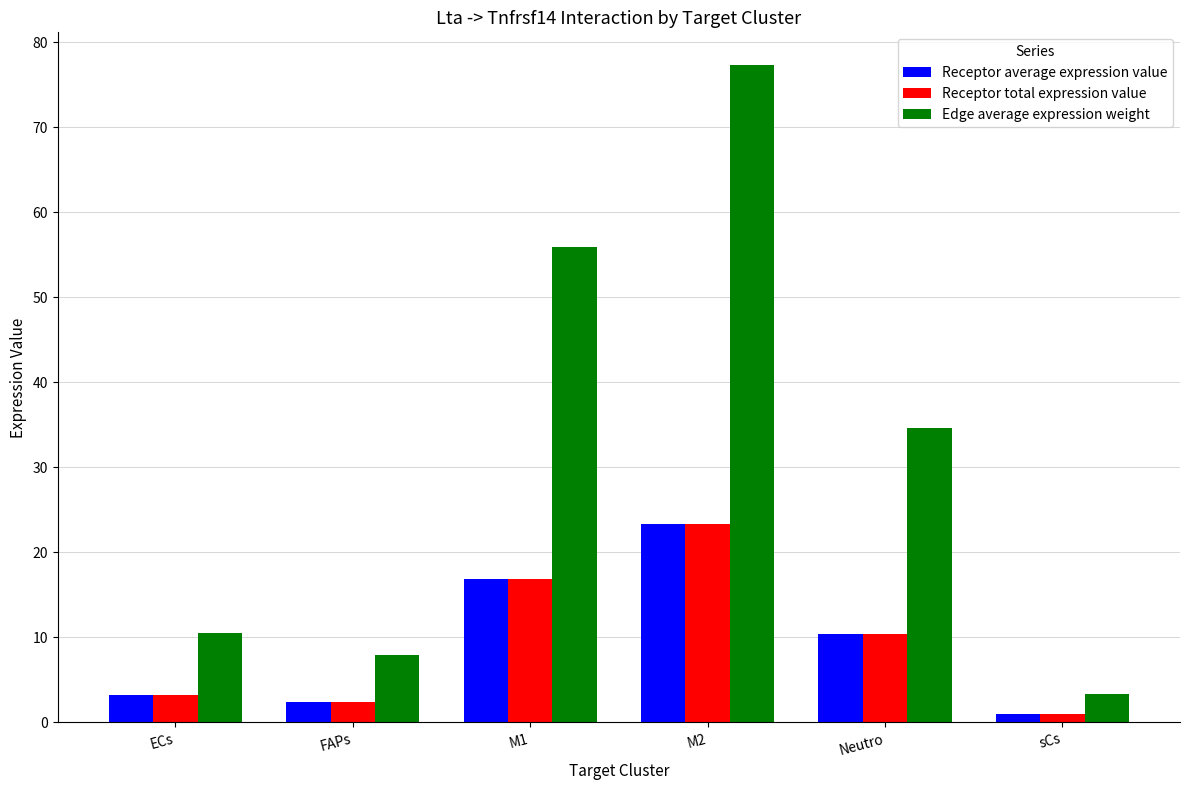

Read the Edge average expression weight value at Neutro.

34.6